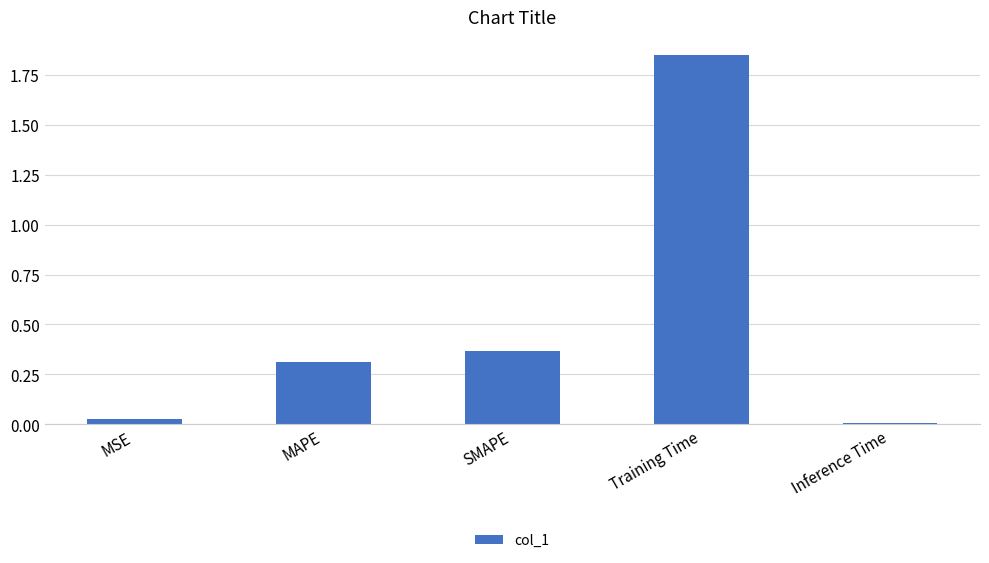

What is the average value?

0.5